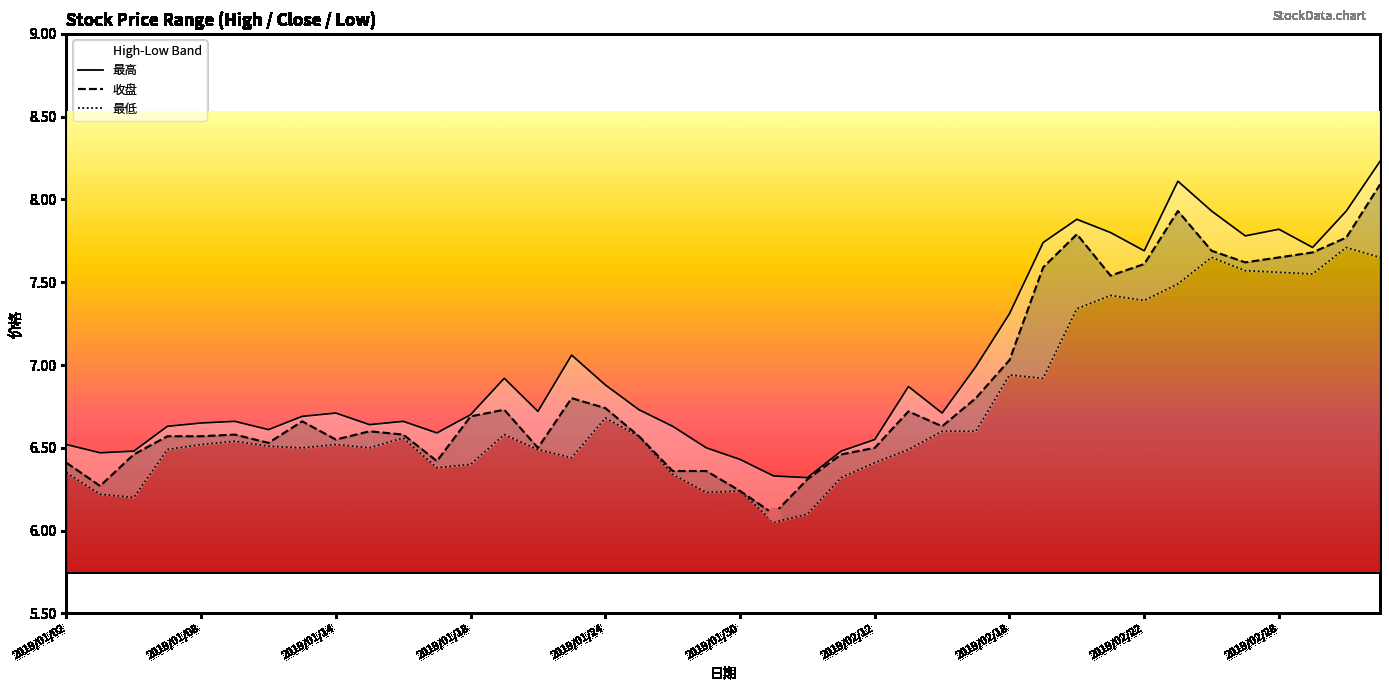

The 收盘 series shows 1.7 at 2019/01/18. True or false?

False